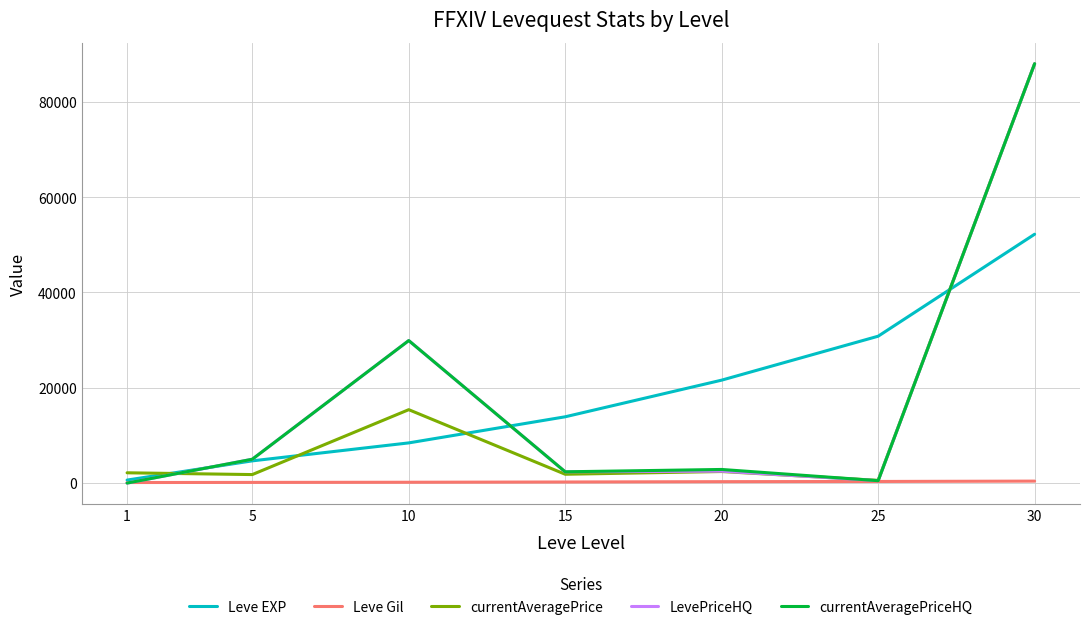

True or false: Leve EXP has more than 0 interior local peaks.

False